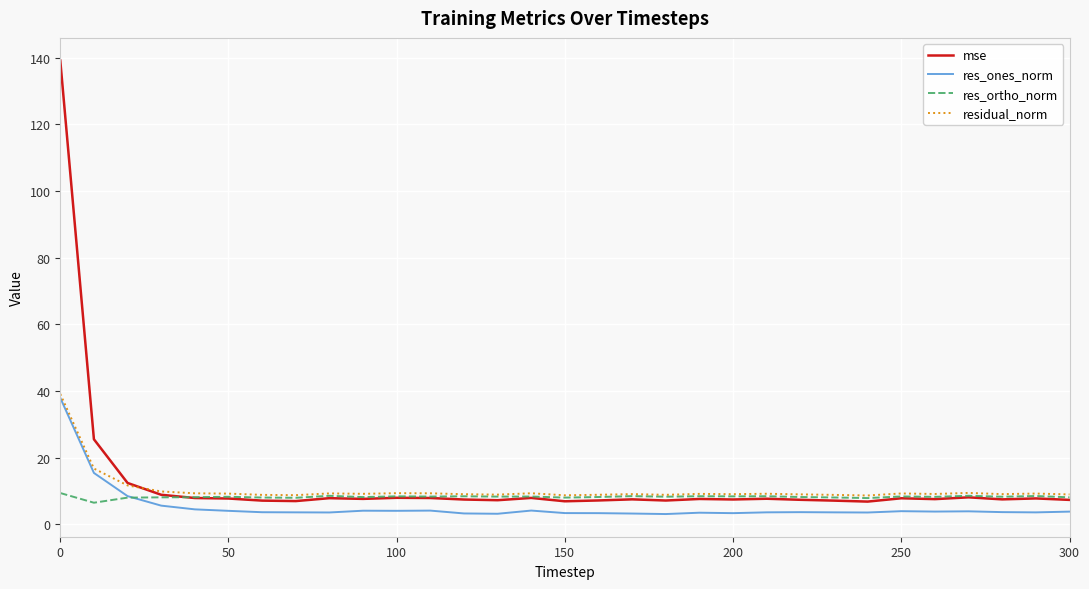

Which series has the largest range (max minus min)?

mse